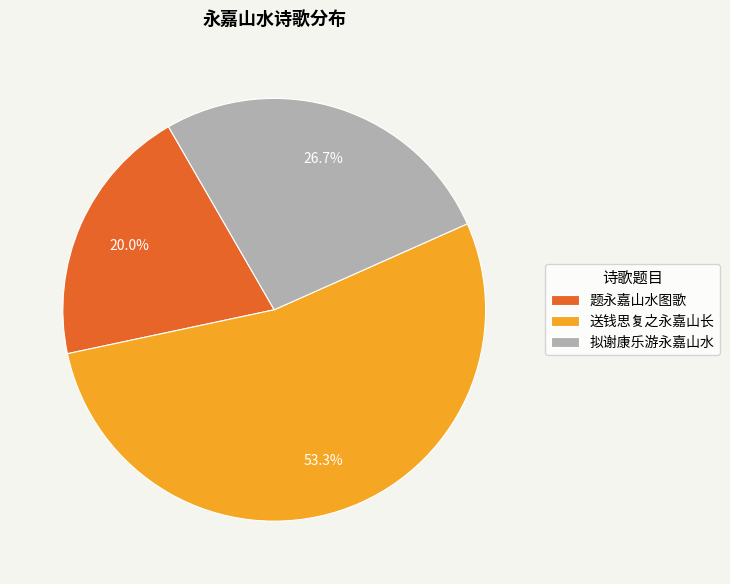

Is it true that 拟谢康乐游永嘉山水 is 27% of the pie?

True